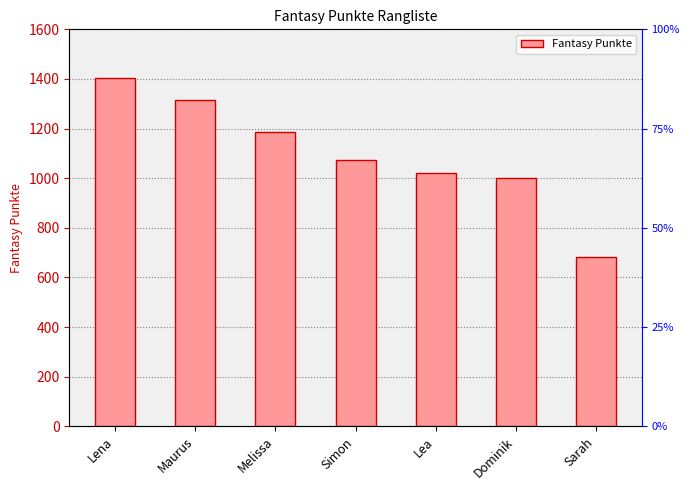

Rank the categories by value from lowest to highest.

Sarah, Dominik, Lea, Simon, Melissa, Maurus, Lena